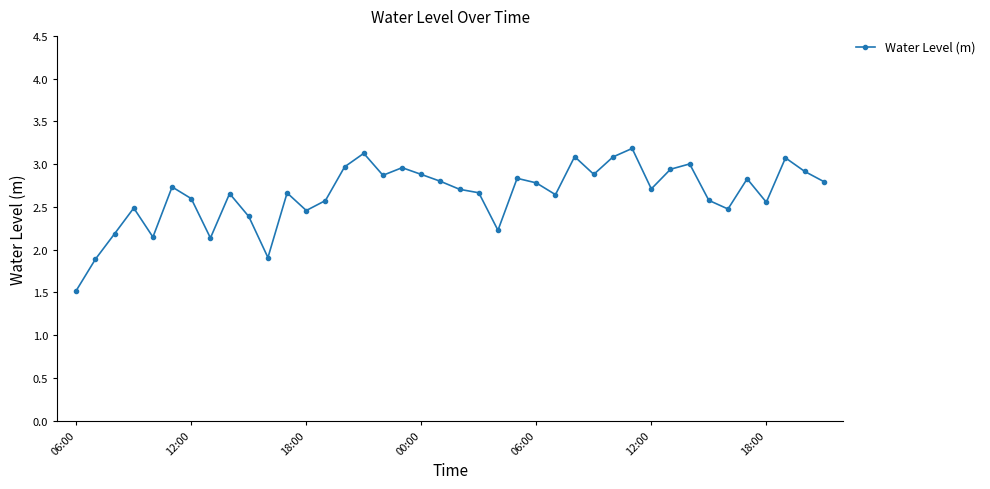

How many data points are less than 2?

3